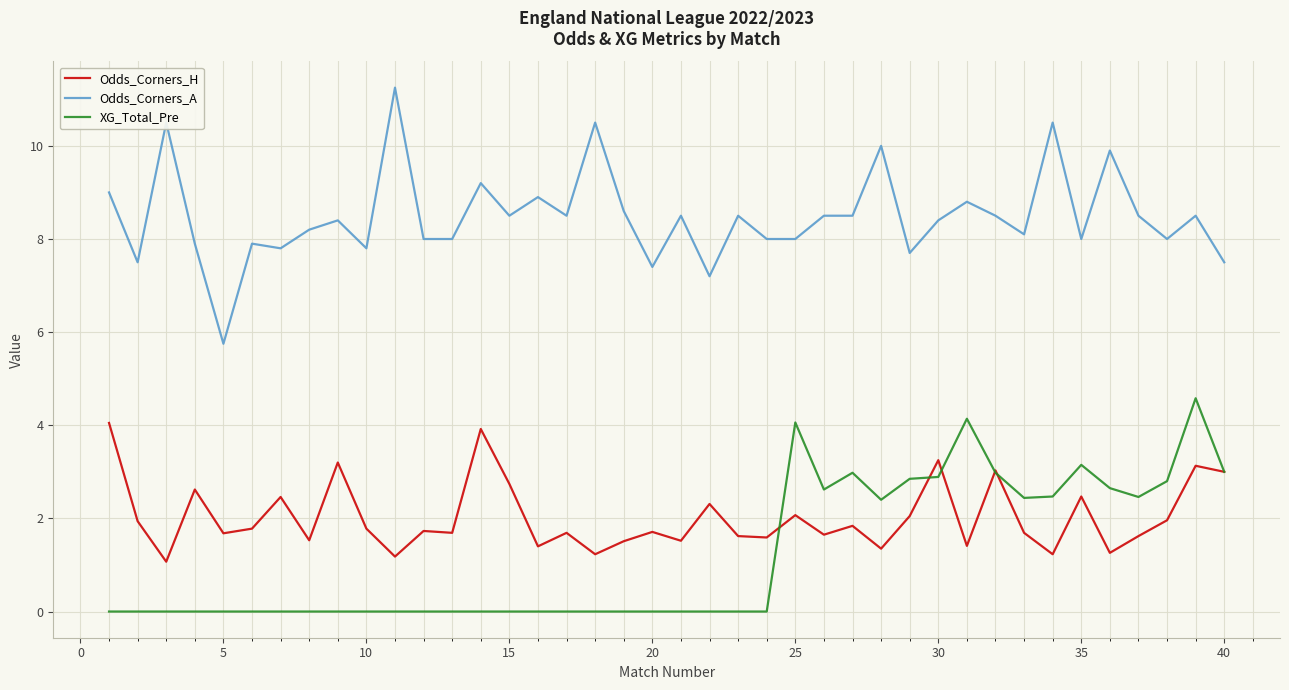

What is the minimum value for Odds_Corners_A?

5.8